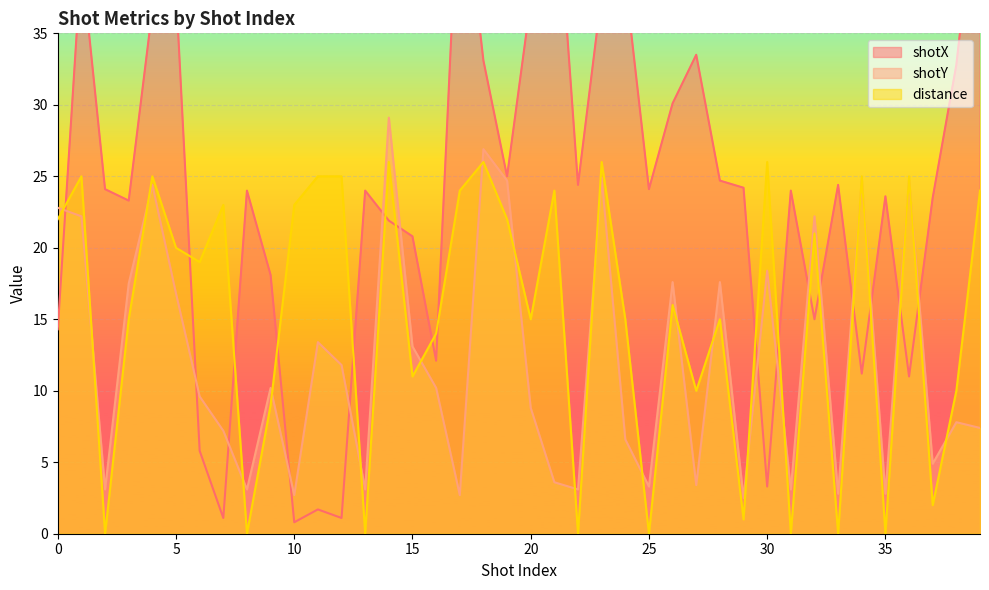

What is the average value of the shotX series?

23.8